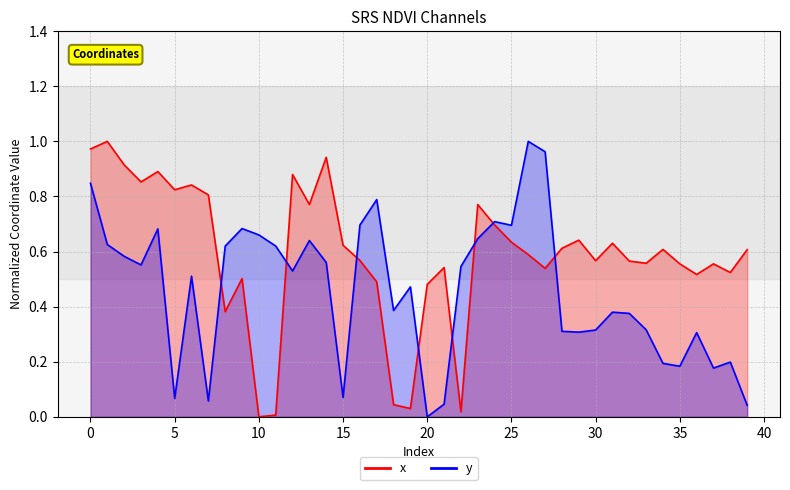

True or false: y has more than 1 points higher than both neighbors.

True